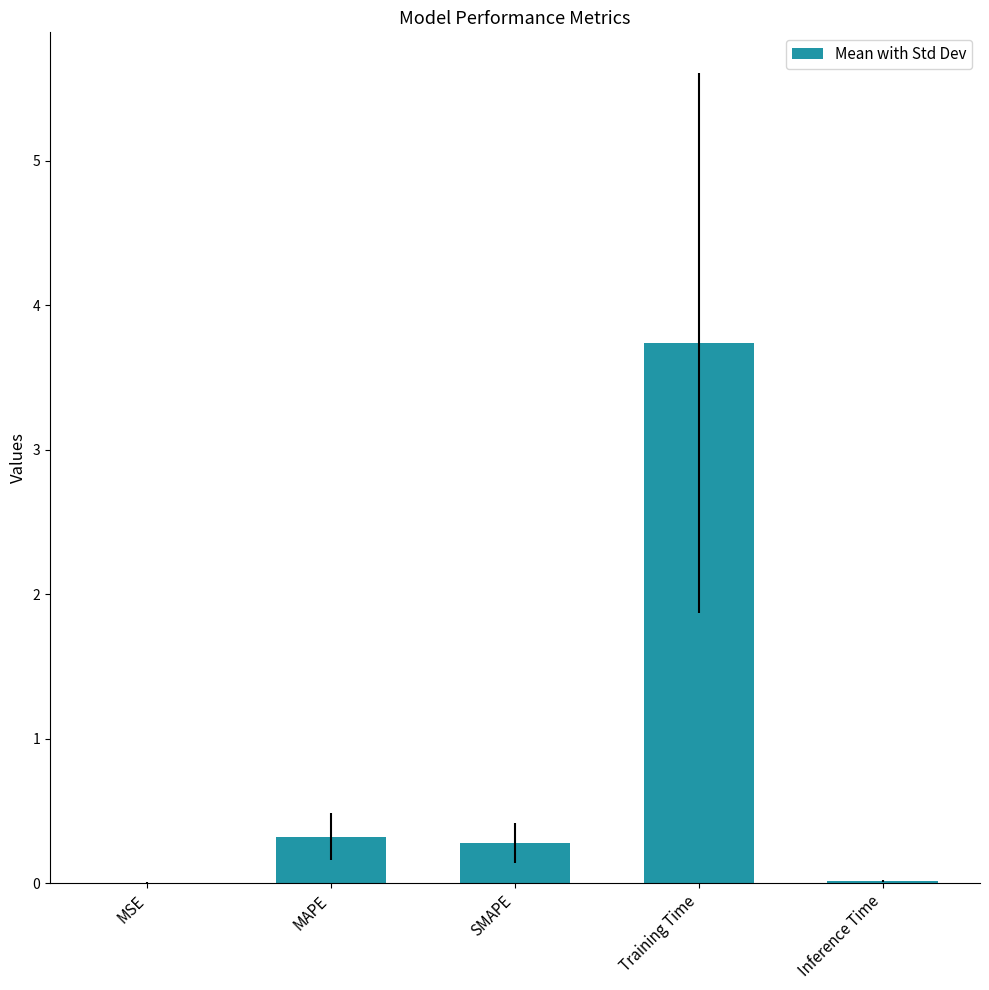

True or false: the data shows 0.0 at MSE.

True